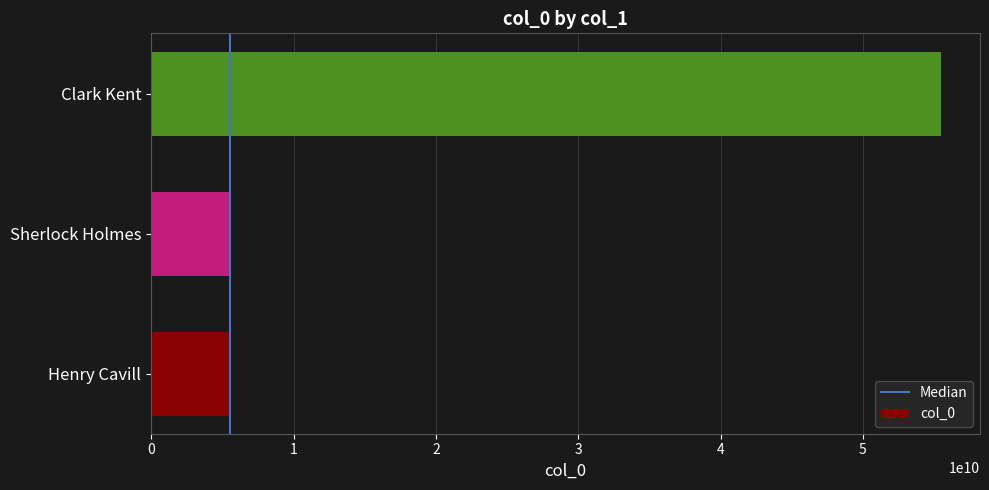

Which has a higher value, Sherlock Holmes or Clark Kent?

Clark Kent